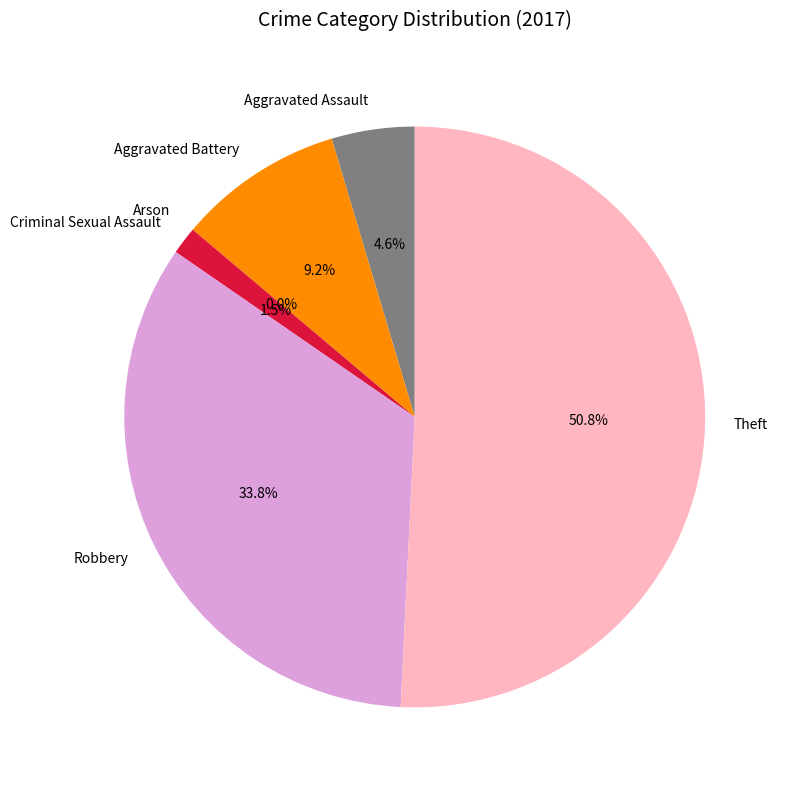

To the nearest percent, what portion does Theft represent?

51%